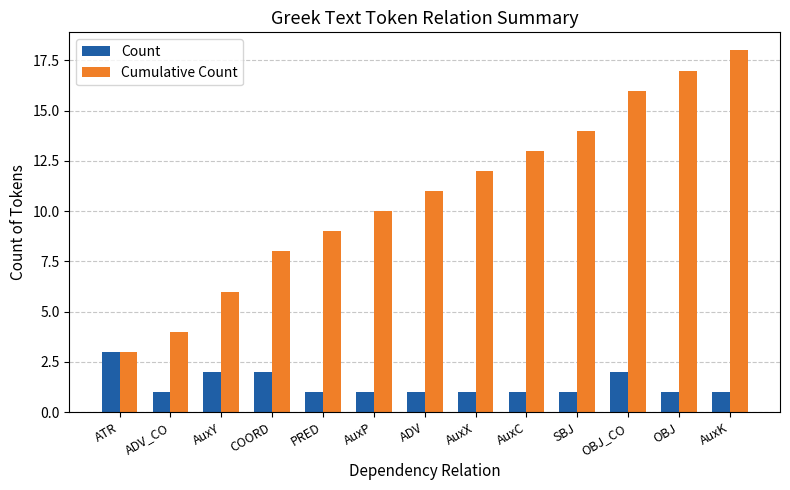

At OBJ, list the series in order from smallest to largest.

Count, Cumulative Count